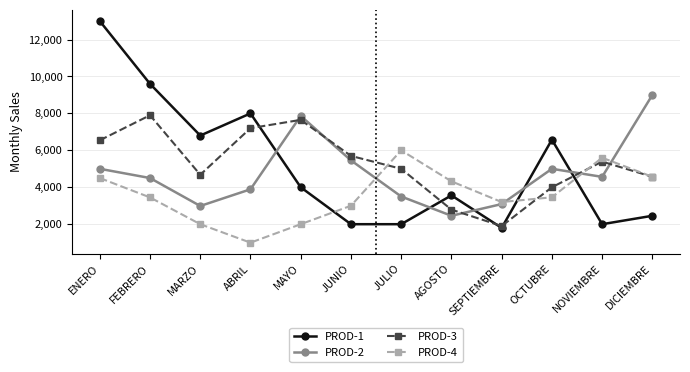

The value of PROD-4 at NOVIEMBRE is 5600. True or false?

True